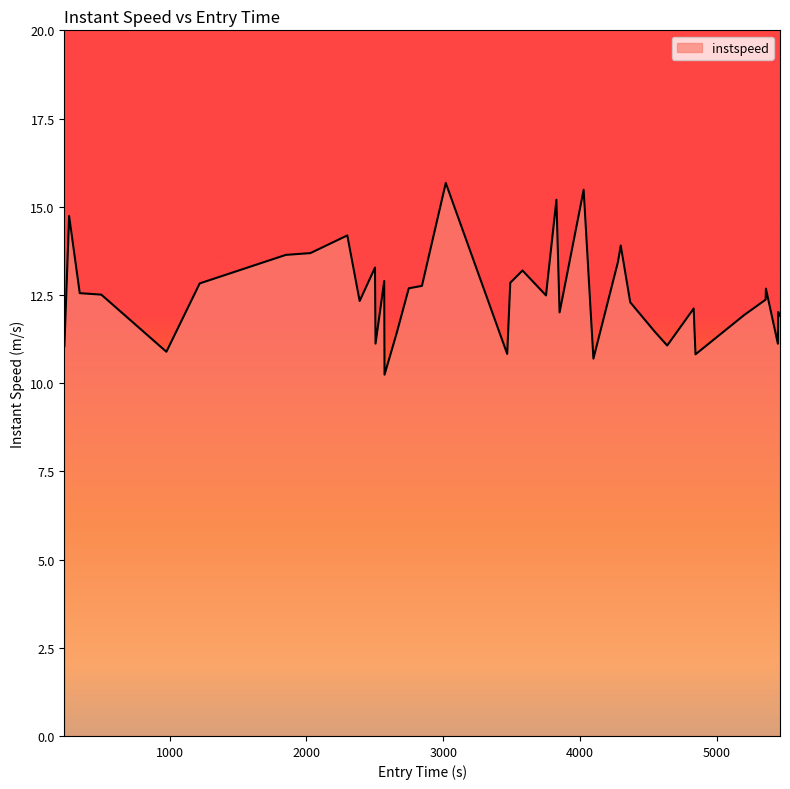

What is the sum of all values?

501.1